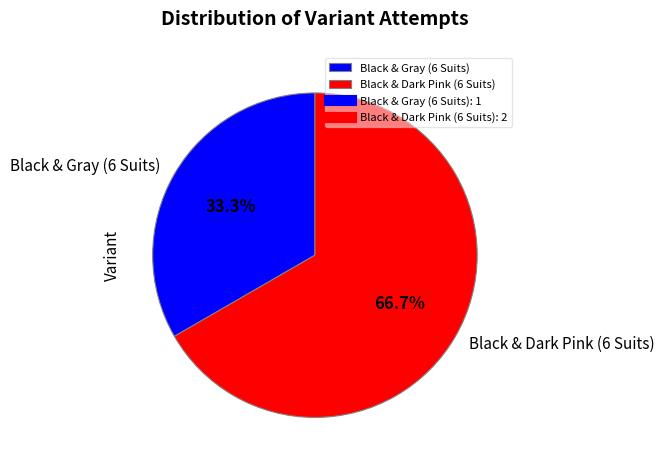

To the nearest percent, what portion does Black & Gray (6 Suits) represent?

33%